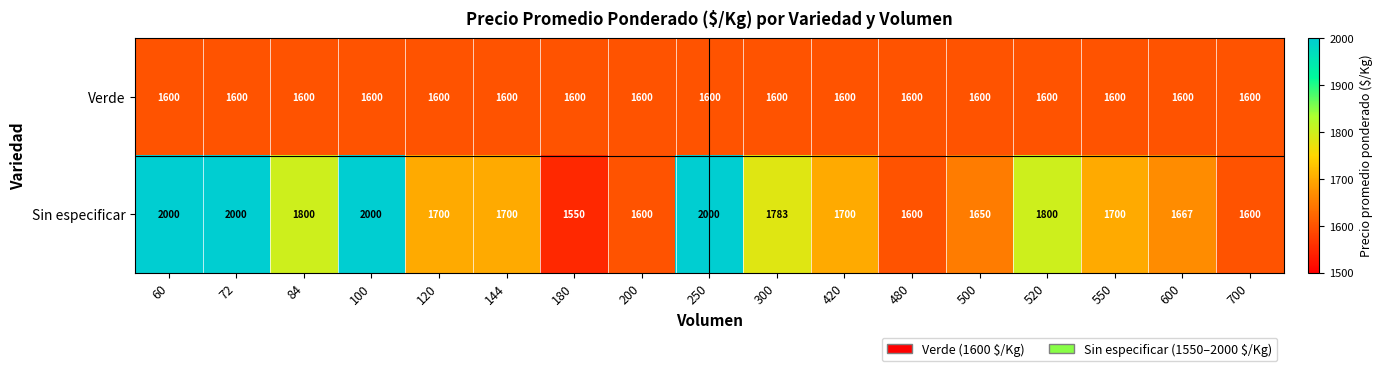

At how many categories does at least one series exceed 1683?

11